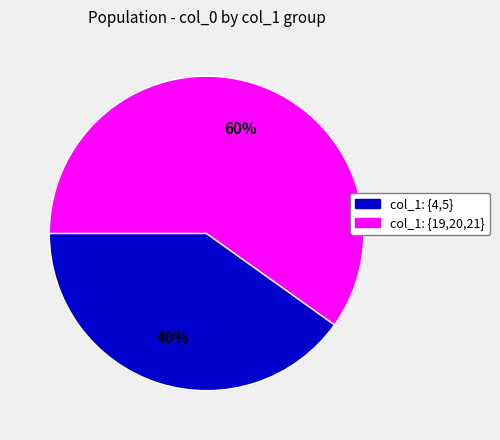

To the nearest percent, what is the difference between the largest and smallest slice percentages?

20%